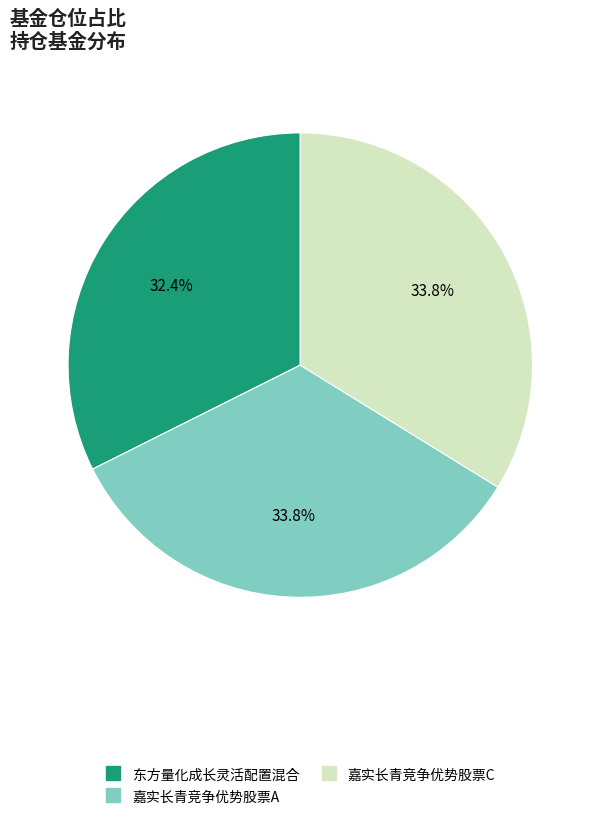

Is 嘉实长青竞争优势股票A the majority of the pie?

No